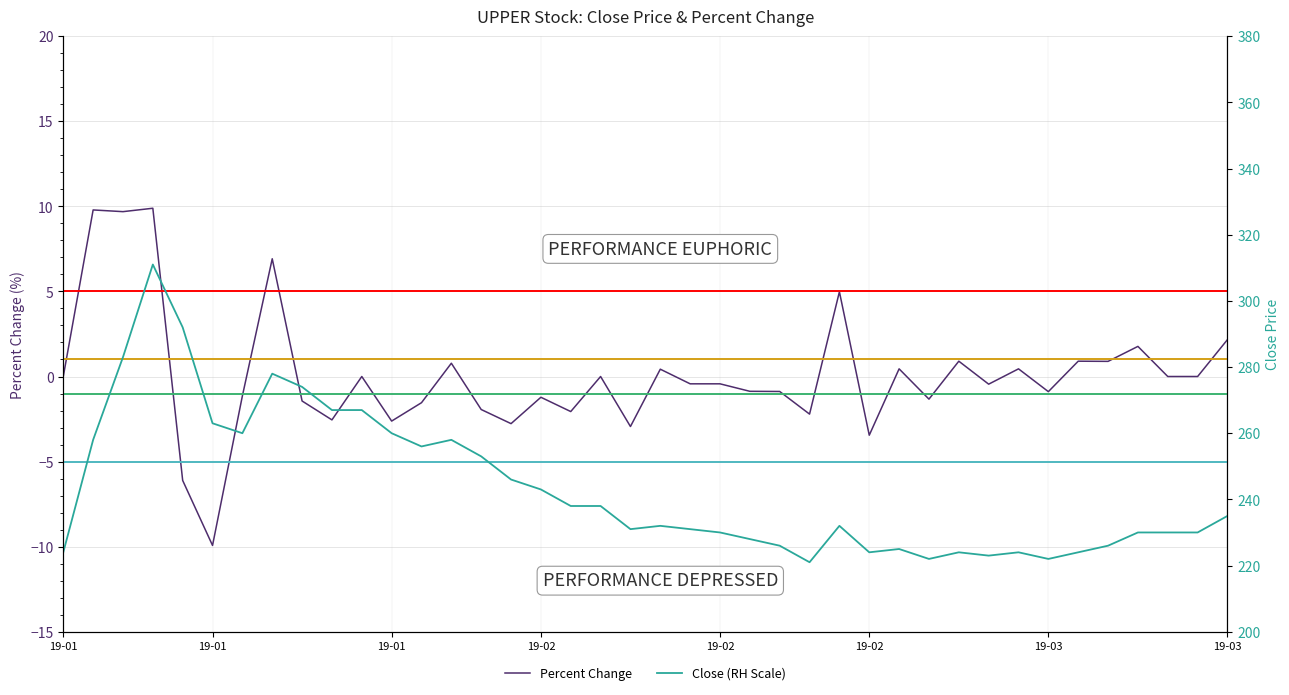

How many categories are shown in the chart?

40